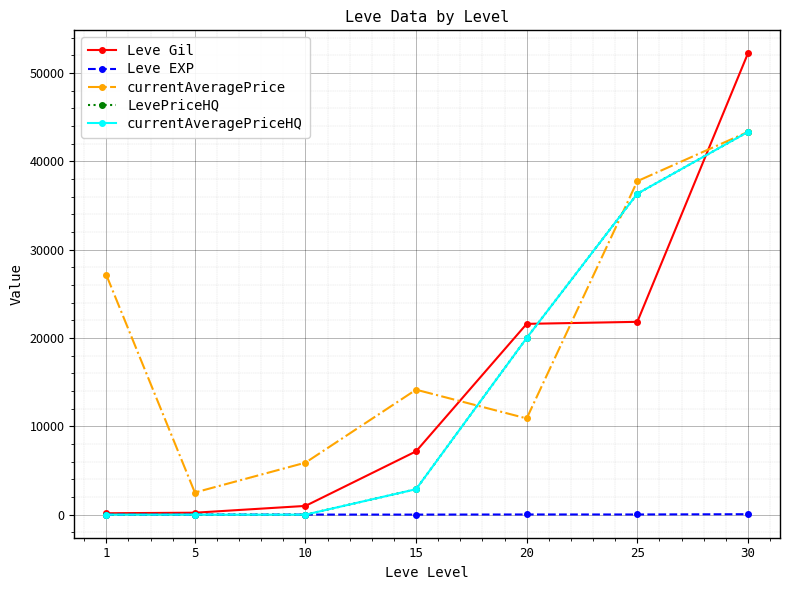

Is this an area chart (filled region under the line)?

No